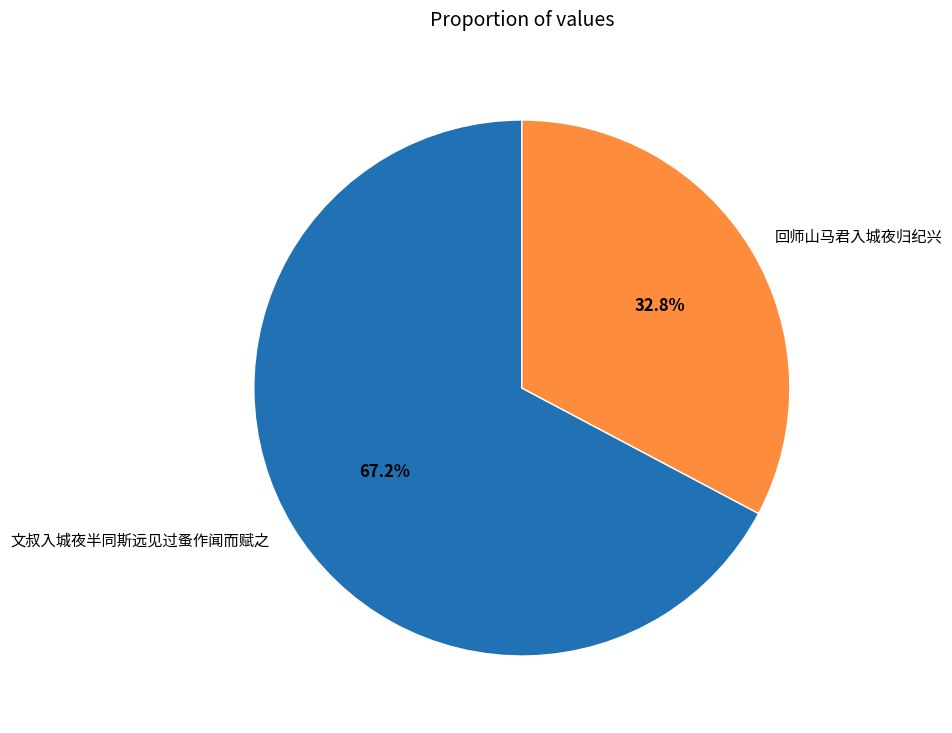

Rank the categories by value from highest to lowest.

文叔入城夜半同斯远见过蚤作闻而赋之, 回师山马君入城夜归纪兴